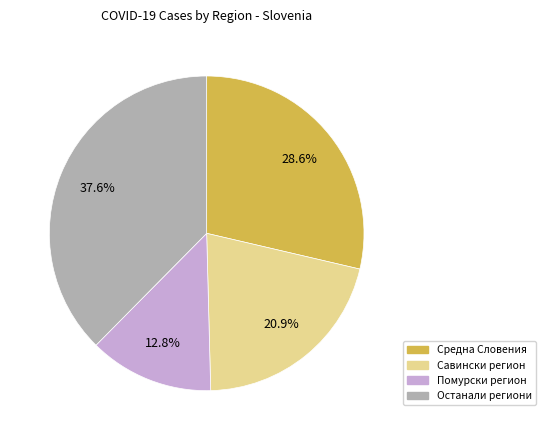

Does any single category account for the majority?

No